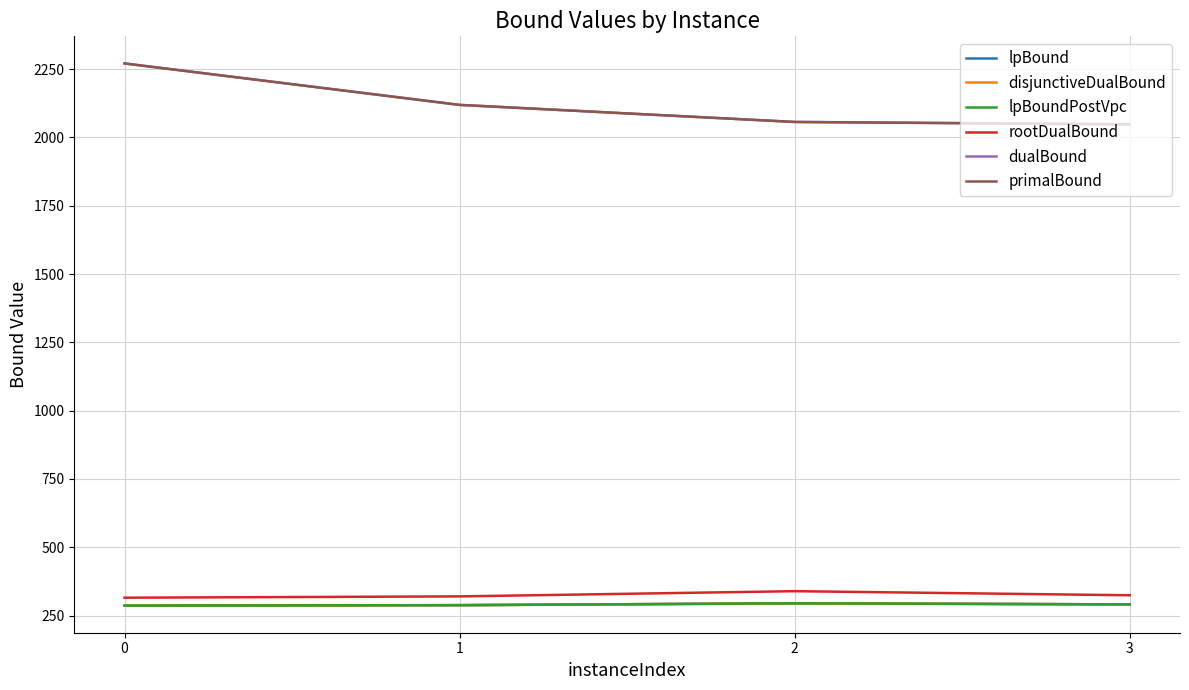

What is the value of the disjunctiveDualBound point at the 1st from the left?

286.5